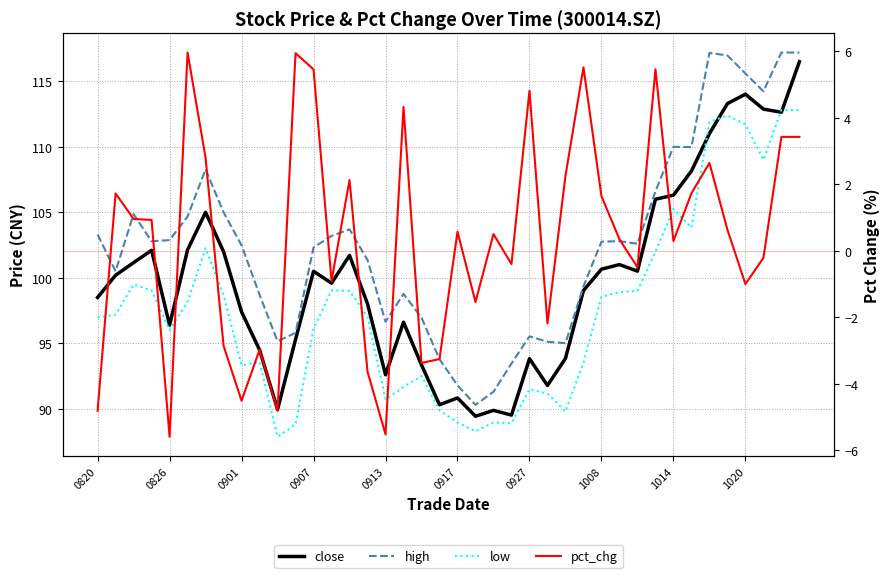

At which label does pct_chg reach its minimum?

0826